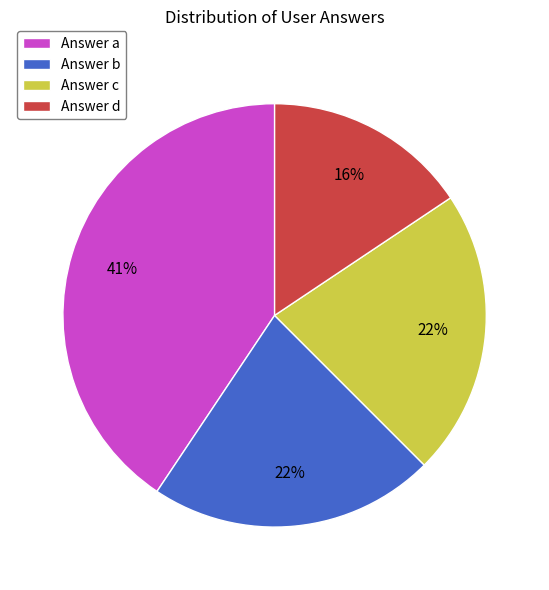

To the nearest percent, what percentage of the pie is Answer a?

41%